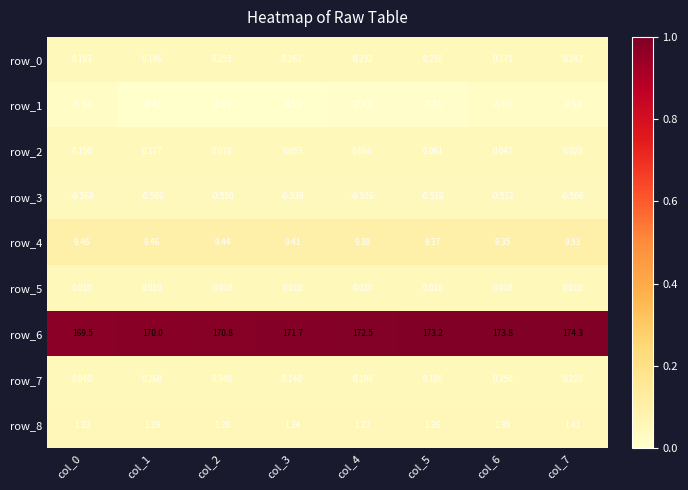

Is the value of row_3 at col_5 greater than the value of row_7 at col_6?

No